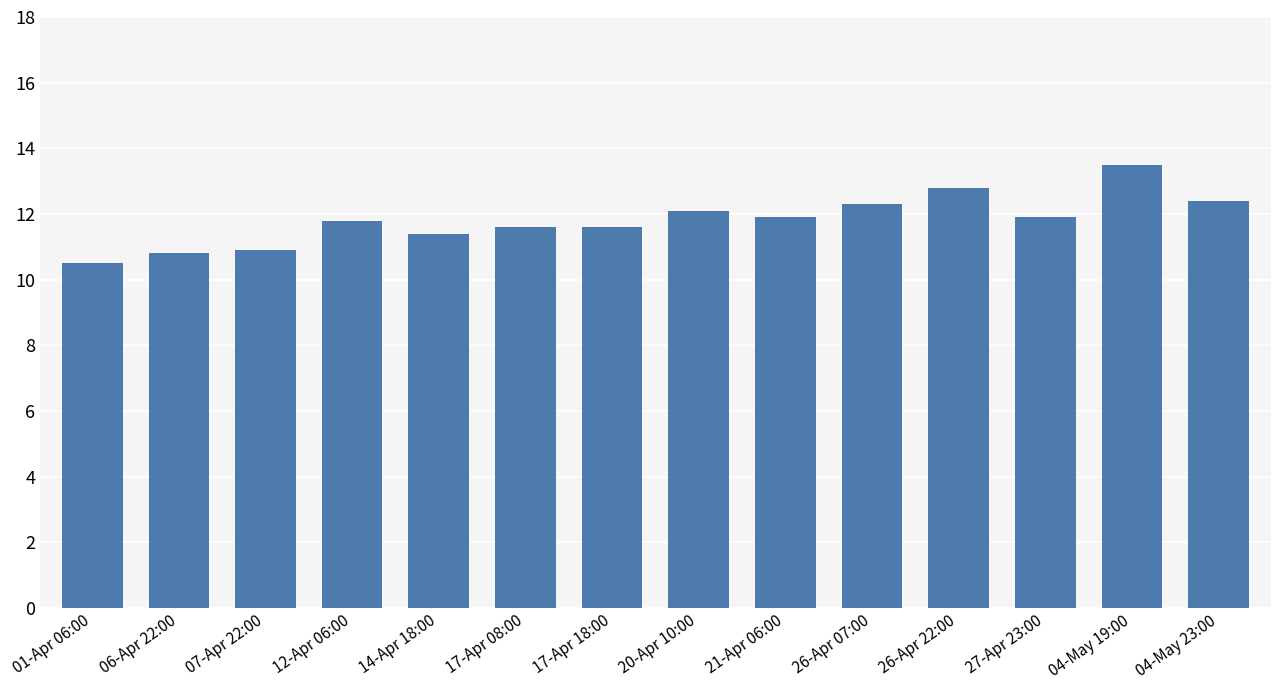

True or false: the data shows 19.2 at 06-Apr 22:00.

False